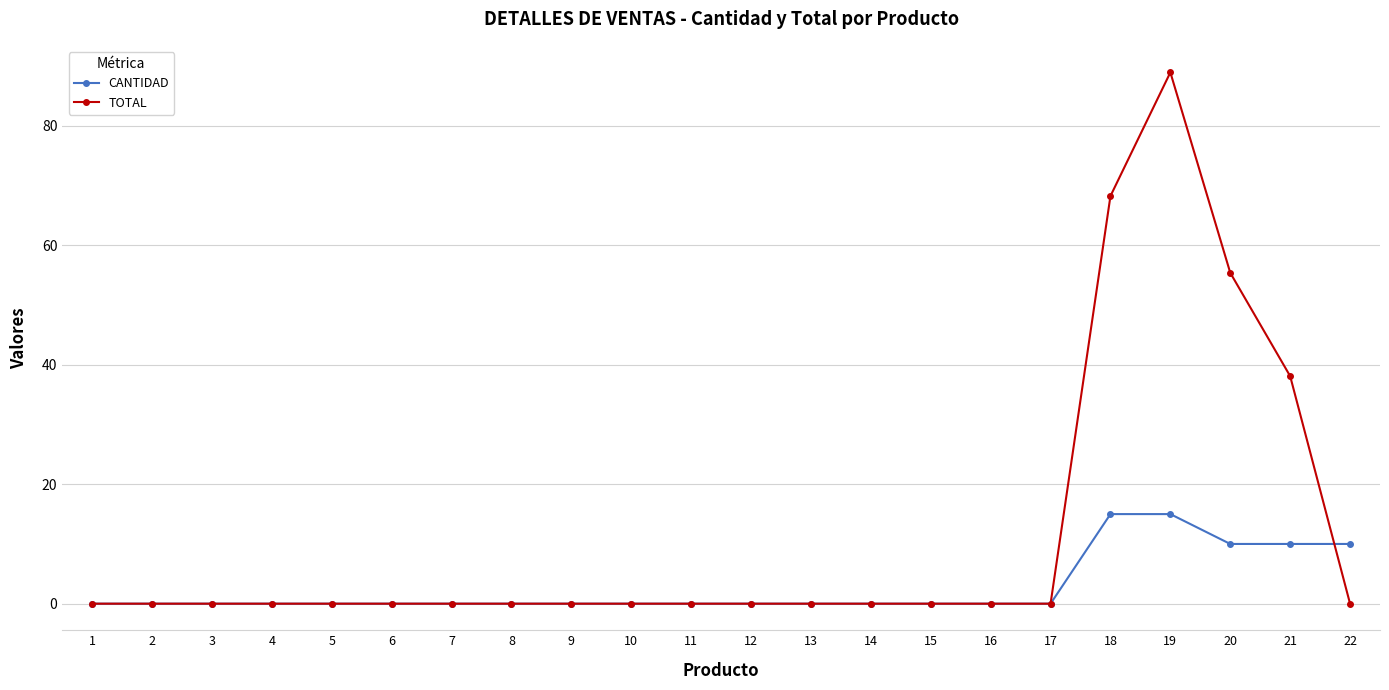

How many lines are shown in the chart?

2